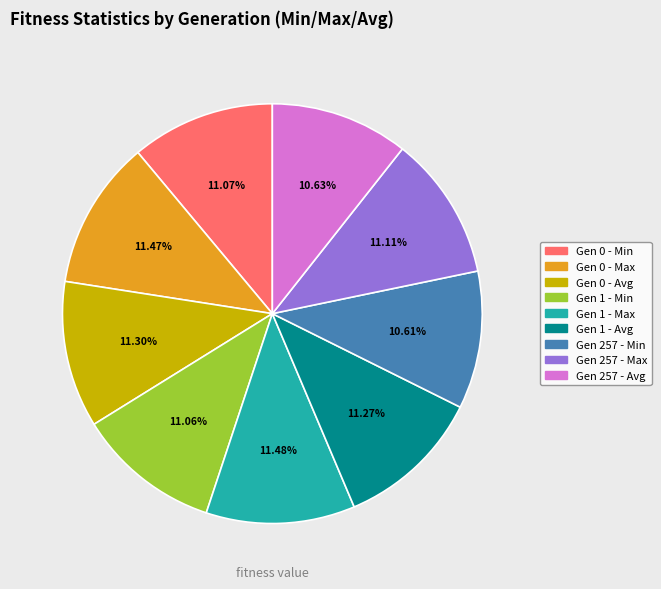

What is the ratio of the value at Gen 257 - Max to the value at Gen 257 - Avg?

1.0